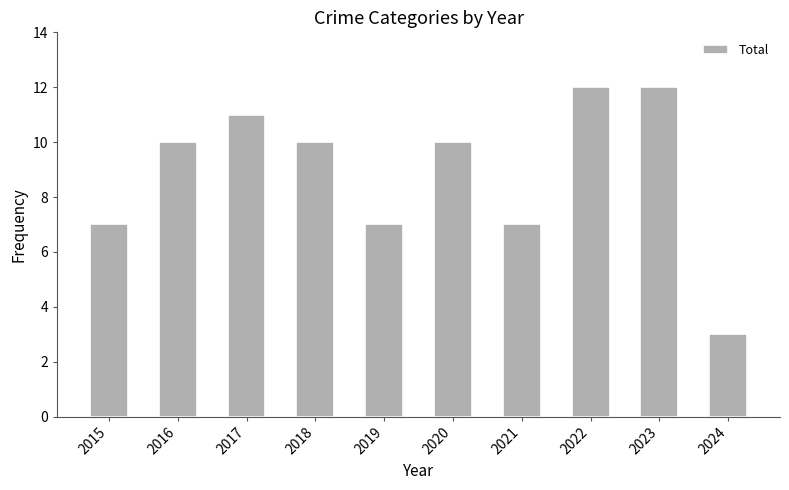

Which label corresponds to the smallest value in the chart?

2024